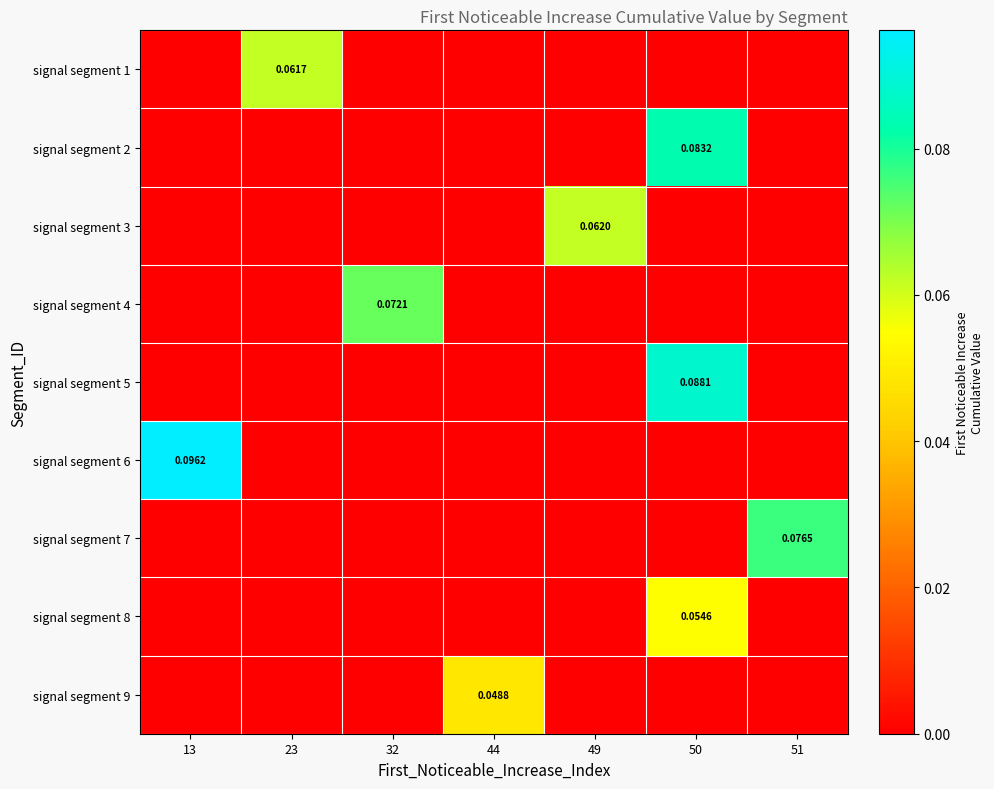

The signal segment 2 series shows 0.0 at 13. True or false?

True